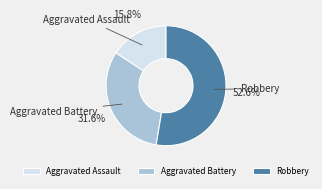

What is the smallest slice in the pie chart?

Aggravated Assault